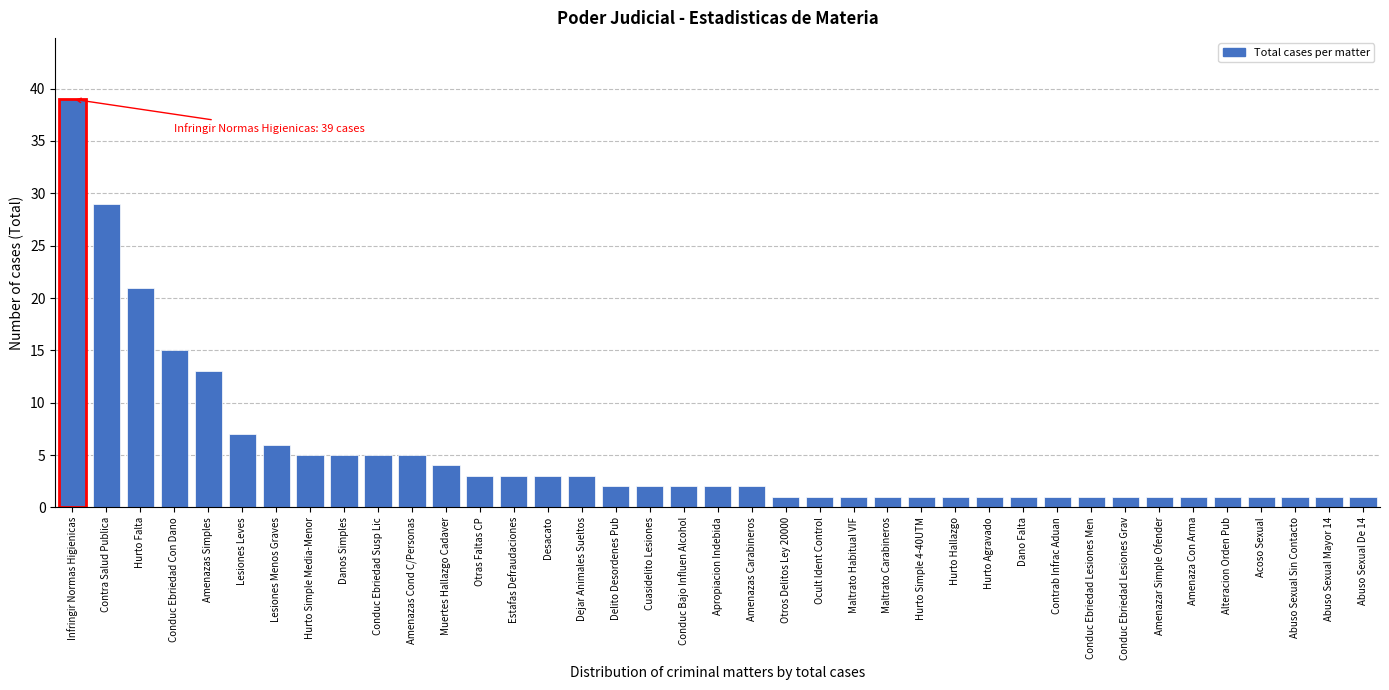

What is the greatest value displayed?

39